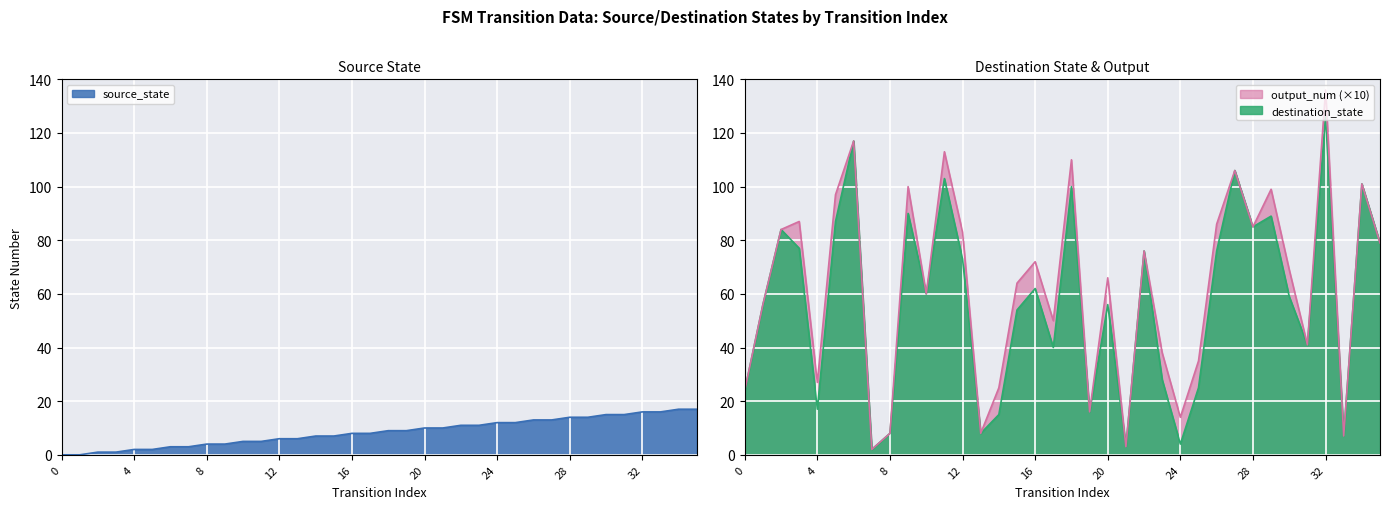

What is the difference between the source_state values at 7 and 11?

2